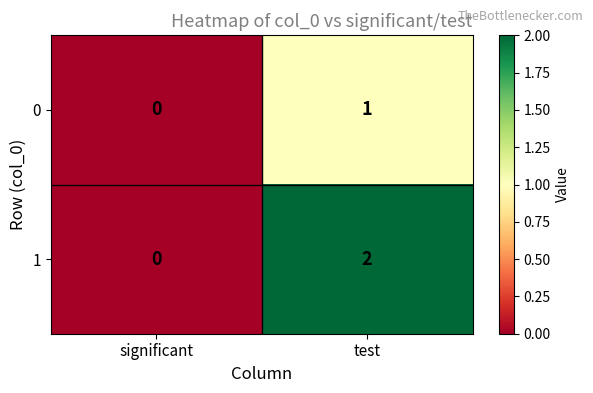

Rank the series by their maximum value, from lowest to highest.

0, 1